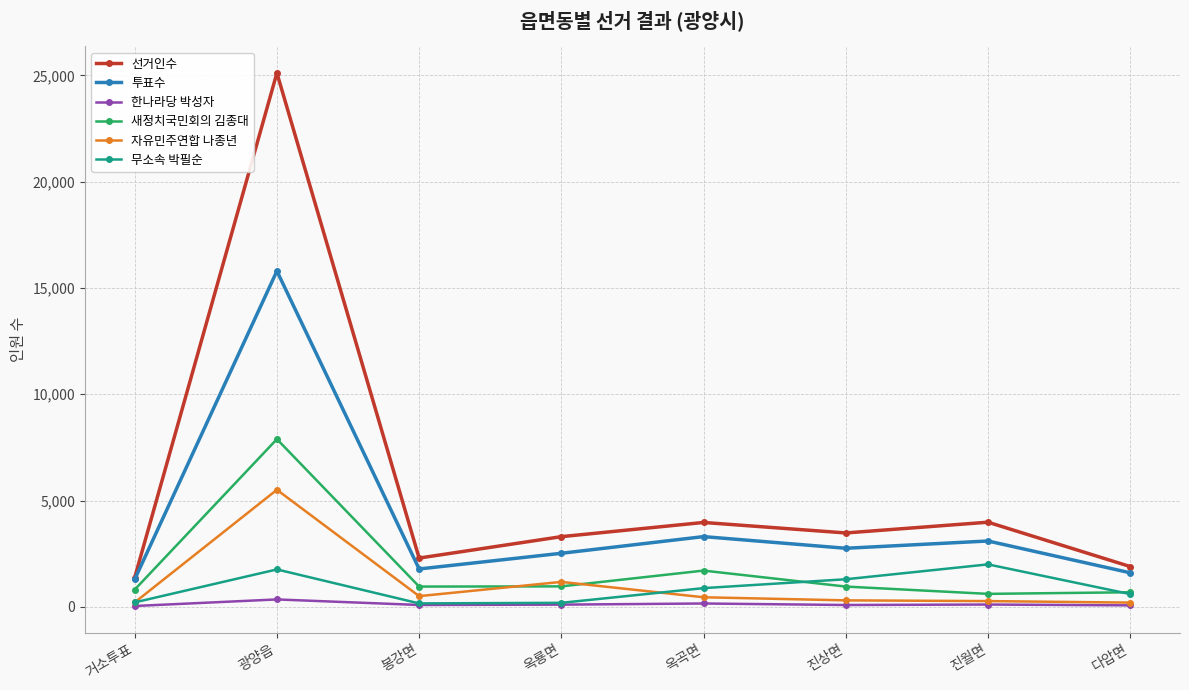

What is the value of the 자유민주연합 나종년 point at the 7th from the left?

269